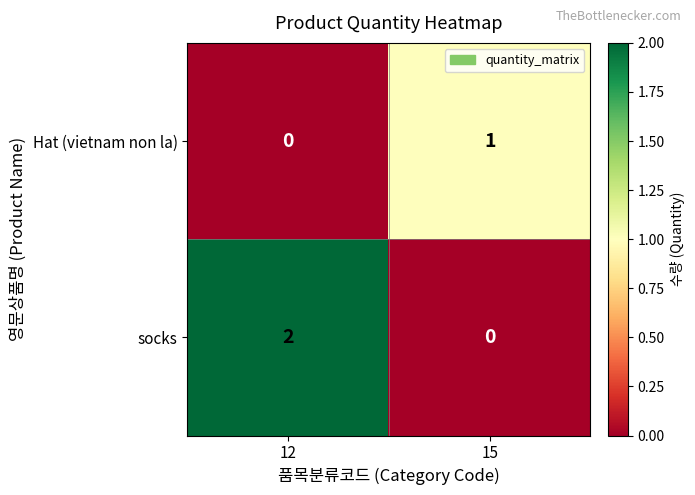

Between 12 and 15, which series saw the biggest shift?

socks